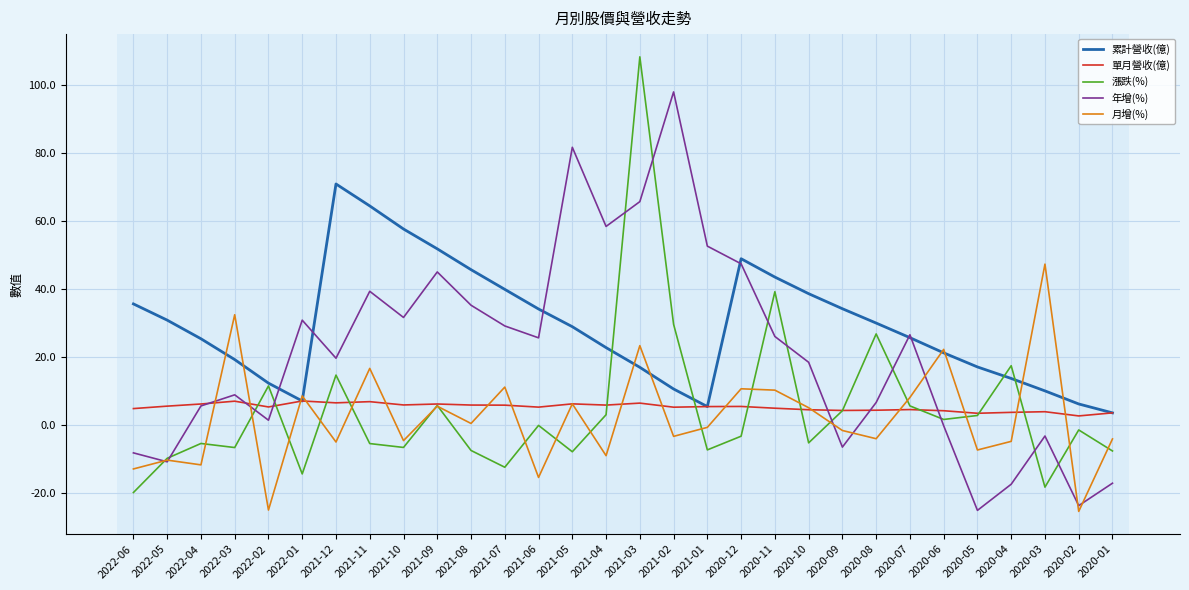

How many lines are shown in the chart?

5